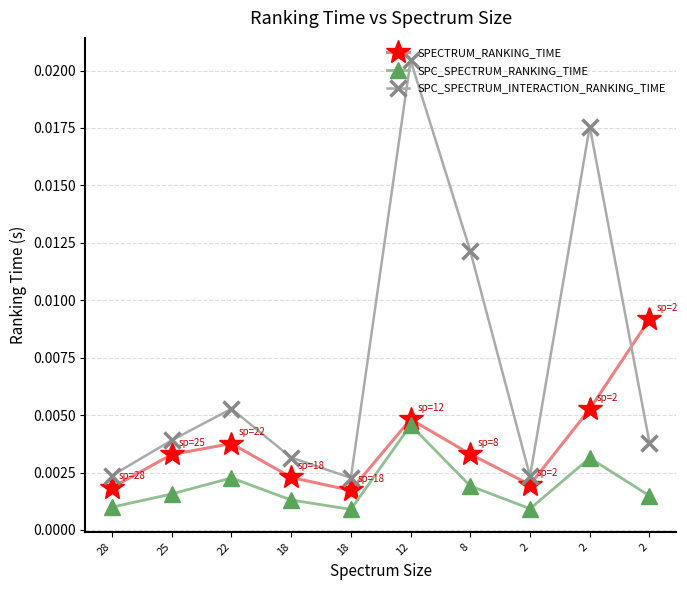

List the series in order of their peak value, lowest first.

SPC_SPECTRUM_RANKING_TIME, SPECTRUM_RANKING_TIME, SPC_SPECTRUM_INTERACTION_RANKING_TIME